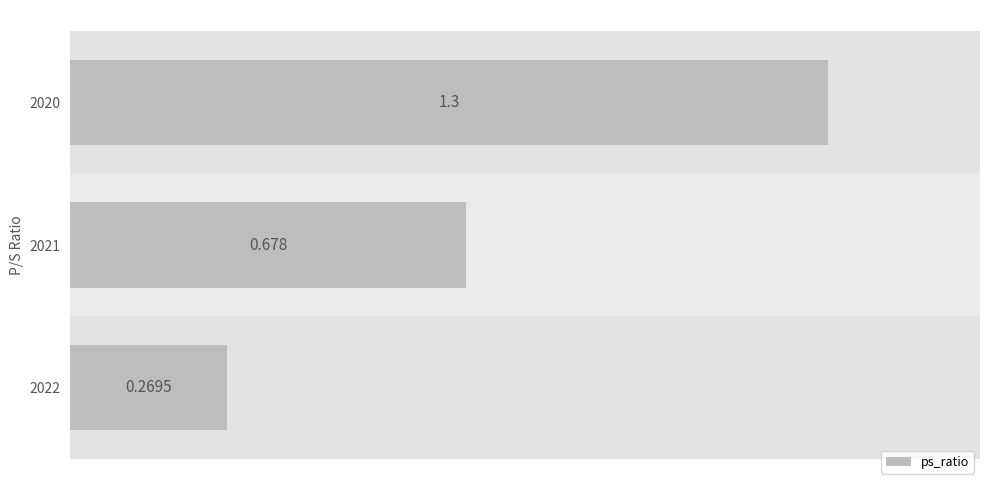

Rank the categories by value from highest to lowest.

2020, 2021, 2022